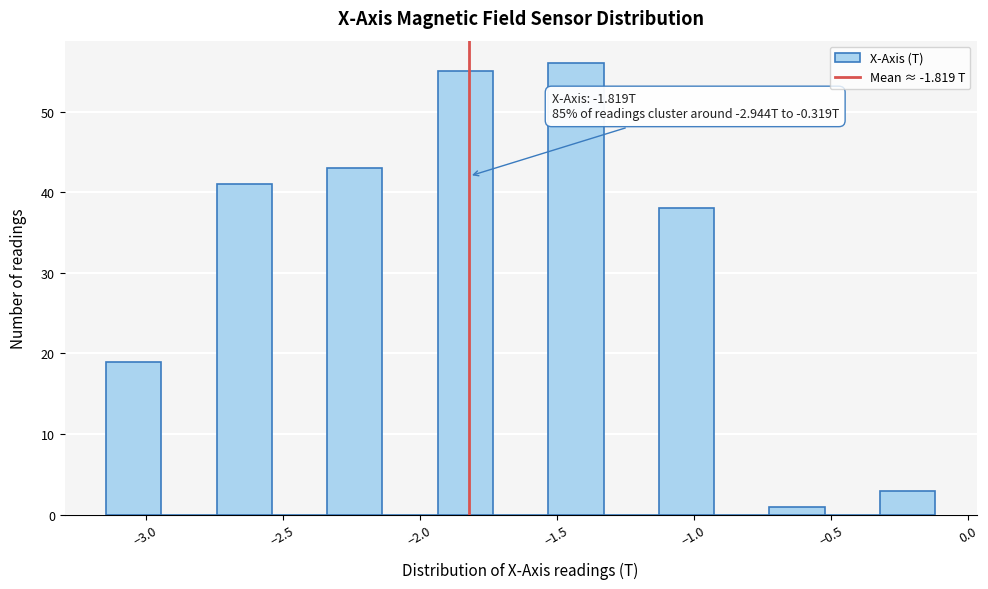

Which range on the x-axis has the tallest bar?

-1.55 to -1.35